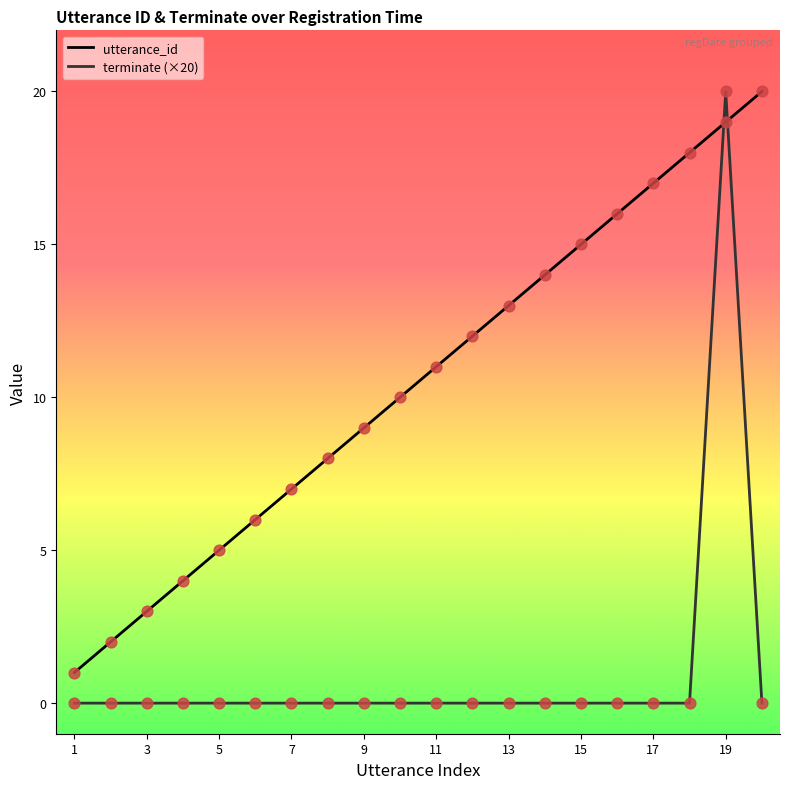

Which series contains the lowest Y value?

terminate